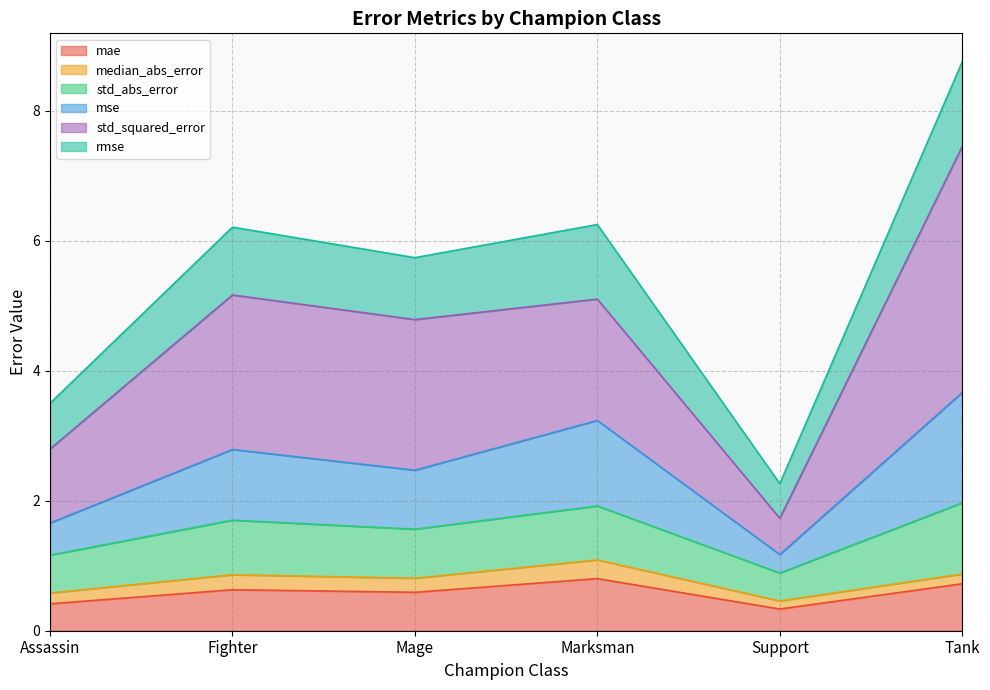

The value of mae at Assassin is 0.4. True or false?

True